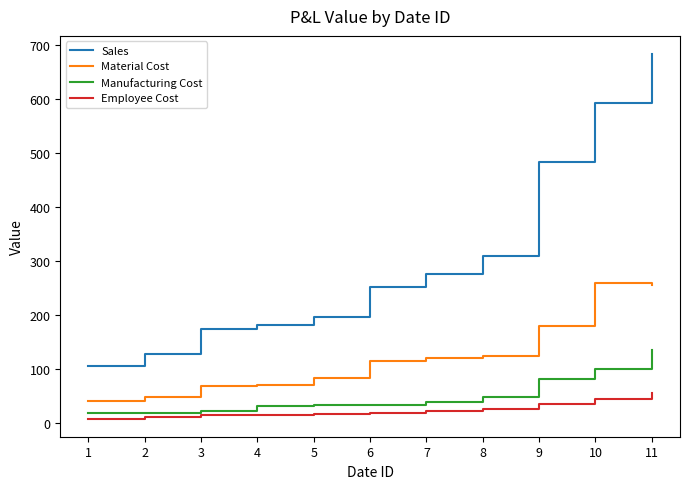

What is the total value across all series at 5?

328.8